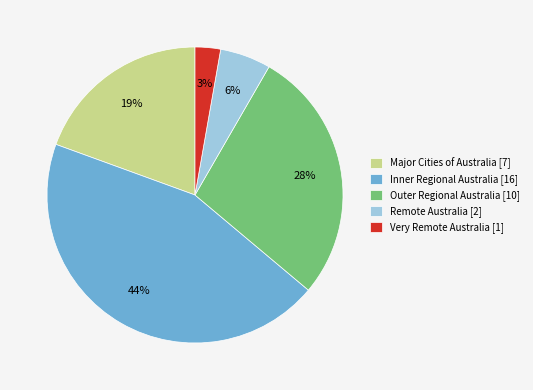

What is the ratio of the value at Major Cities of Australia [7] to the value at Outer Regional Australia [10]?

0.7